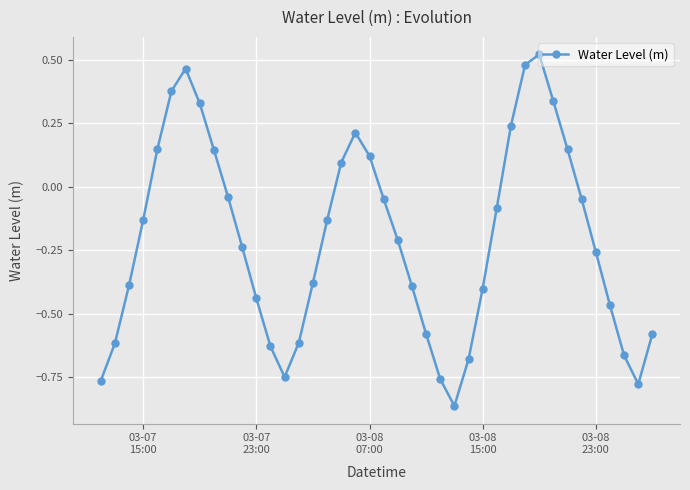

What is the difference between the maximum and minimum values?

1.4